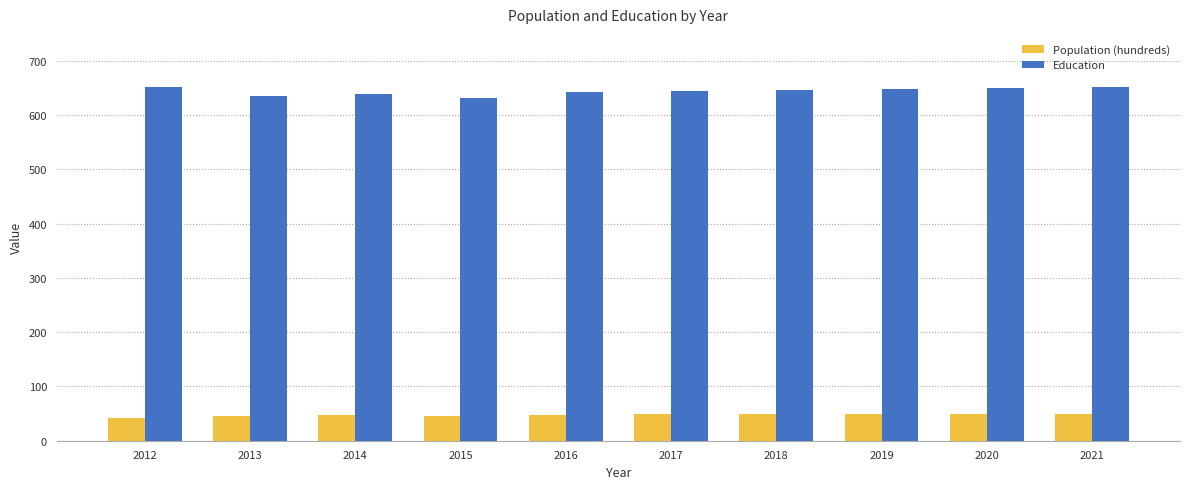

Is the value of Education at 2019 greater than the value of Population (hundreds) at 2012?

Yes